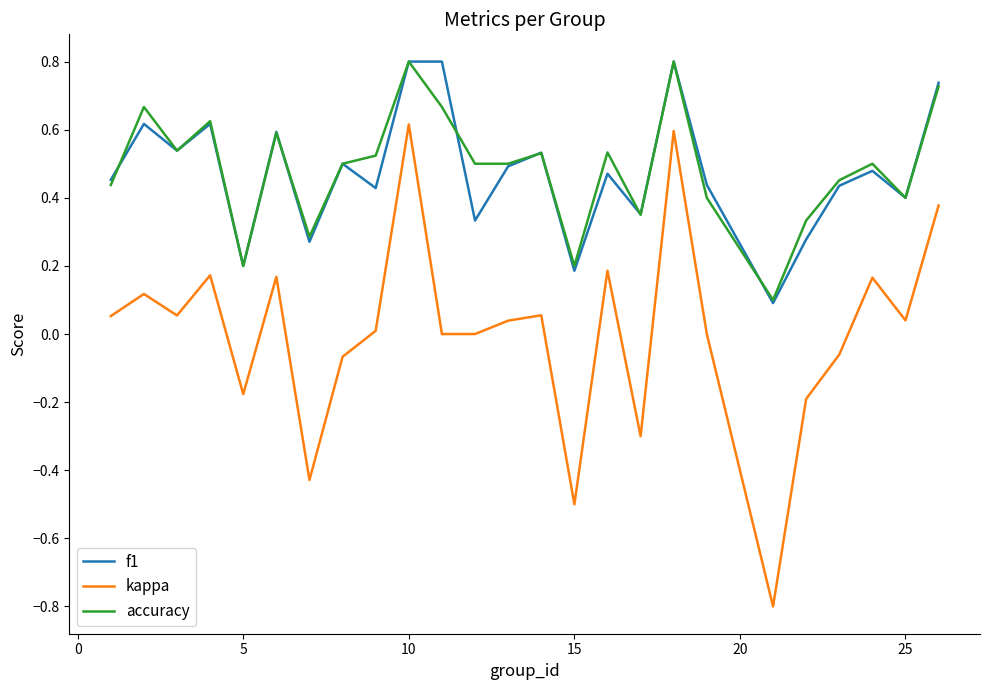

What is the minimum value for kappa?

-0.8